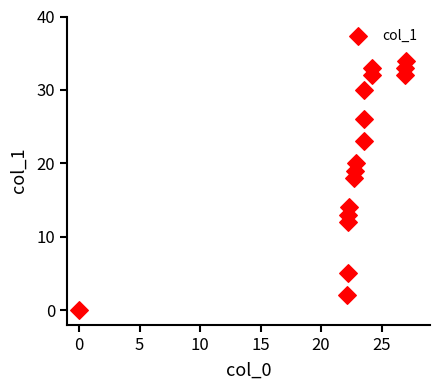

What Y value in the scatter plot is closest to 17?

18